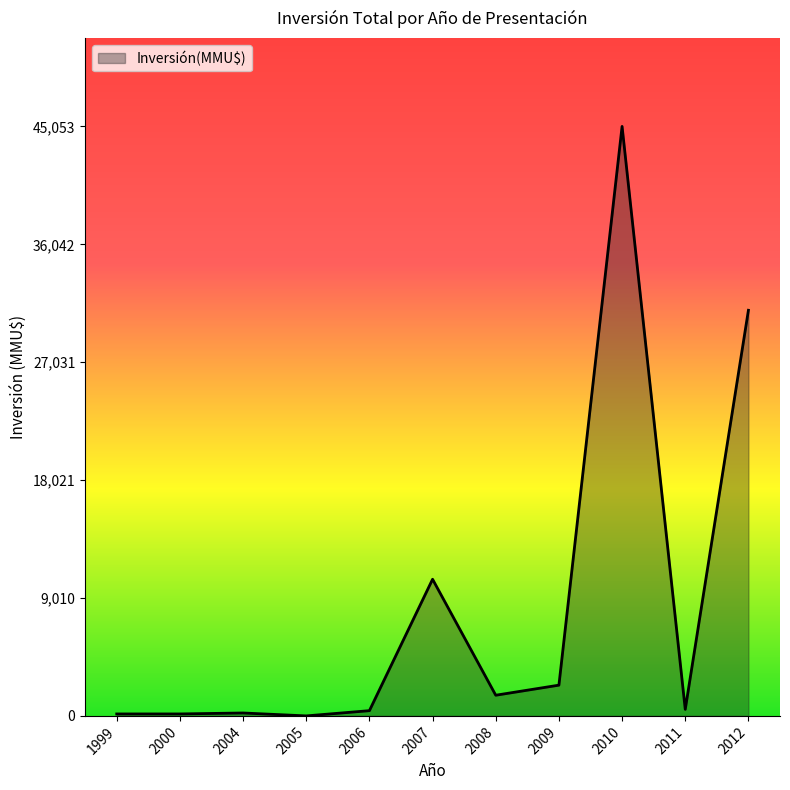

Which label corresponds to the largest value in the chart?

2010